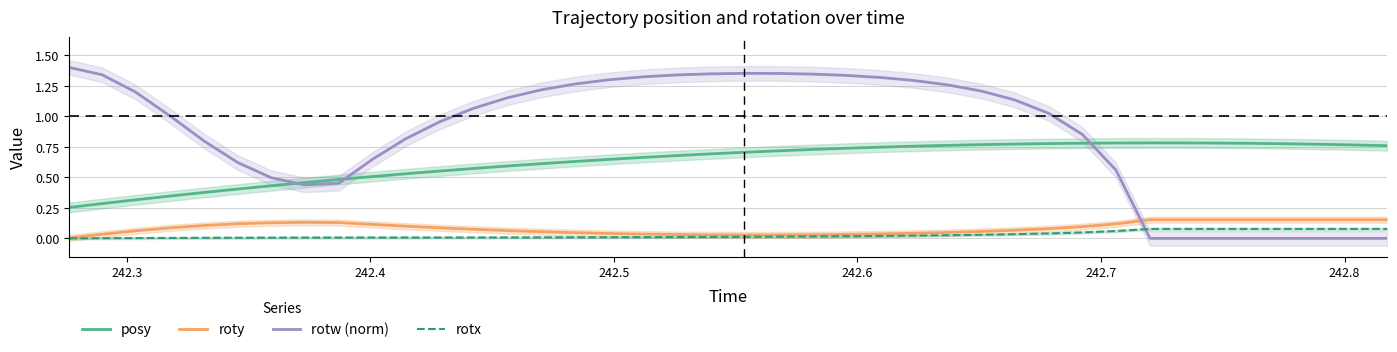

True or false: roty and posy cross at least once.

False